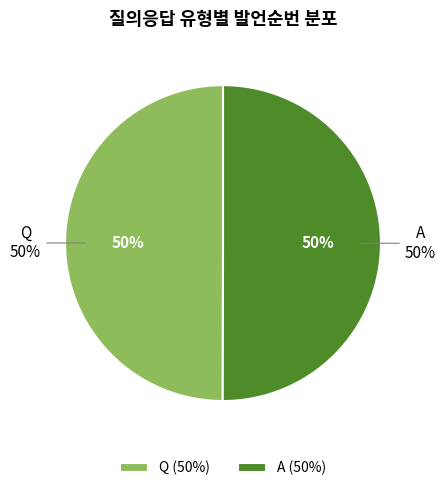

What percentage do A and Q together represent?

100.0%